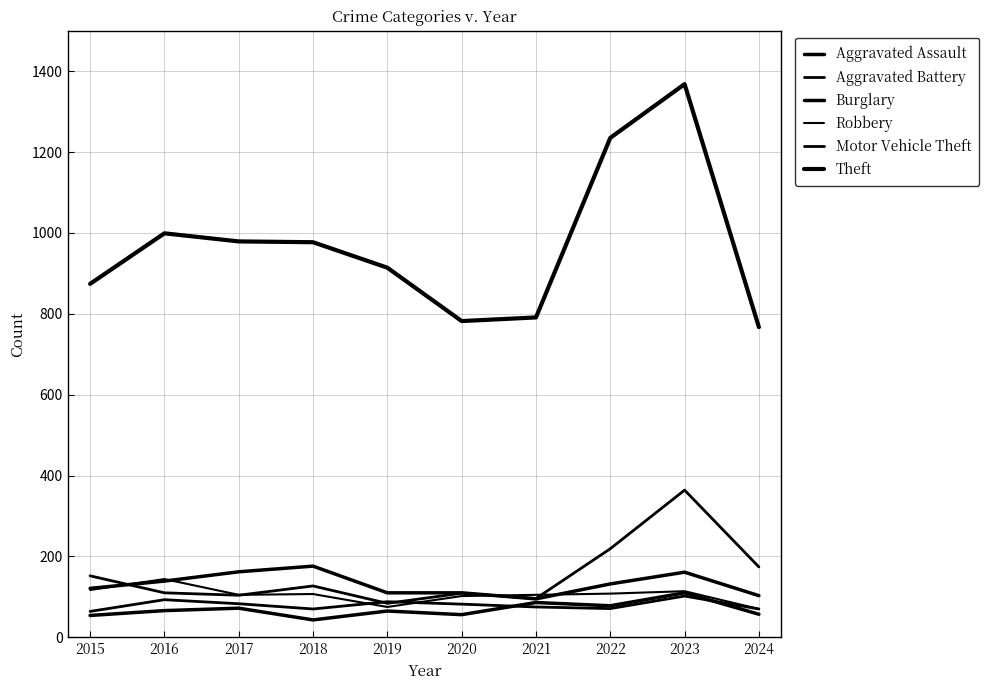

What is the sum of all Theft values?

9686